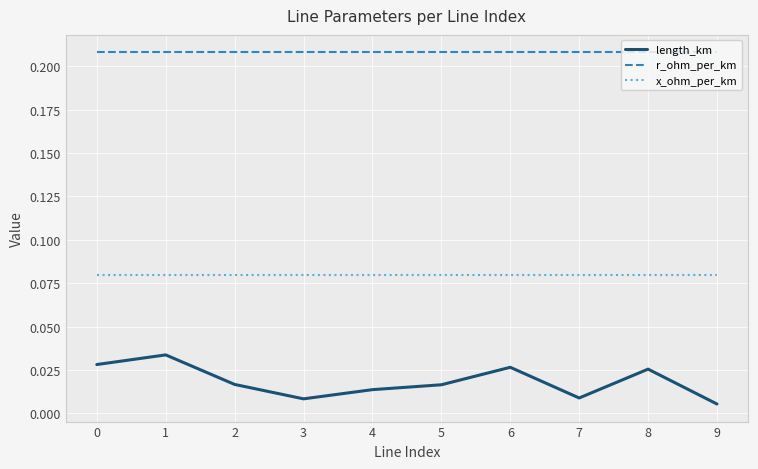

How many length_km values are between 0 and 1?

10